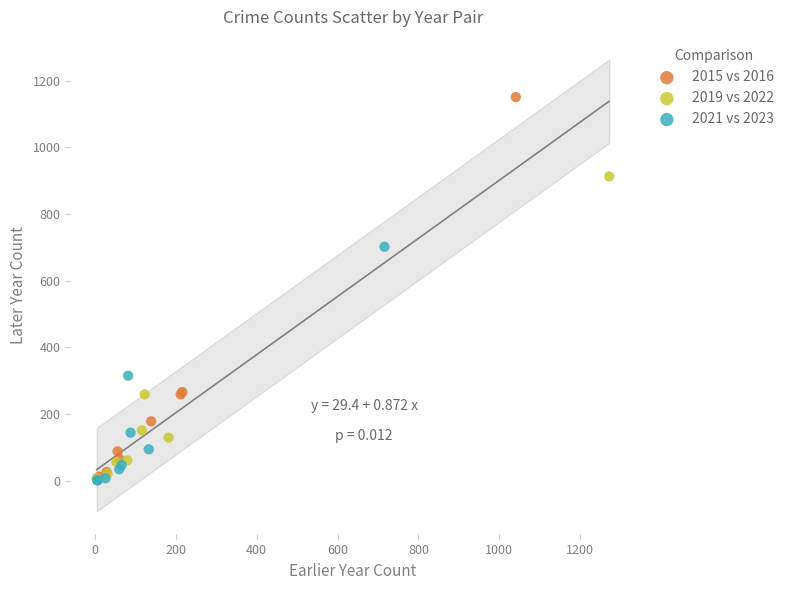

Which series has the widest spread of Y values?

2015 vs 2016